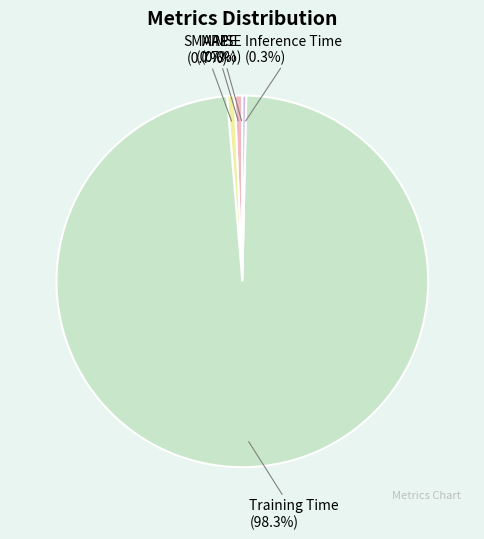

What percentage do MAPE and Inference Time together represent?

1.0%